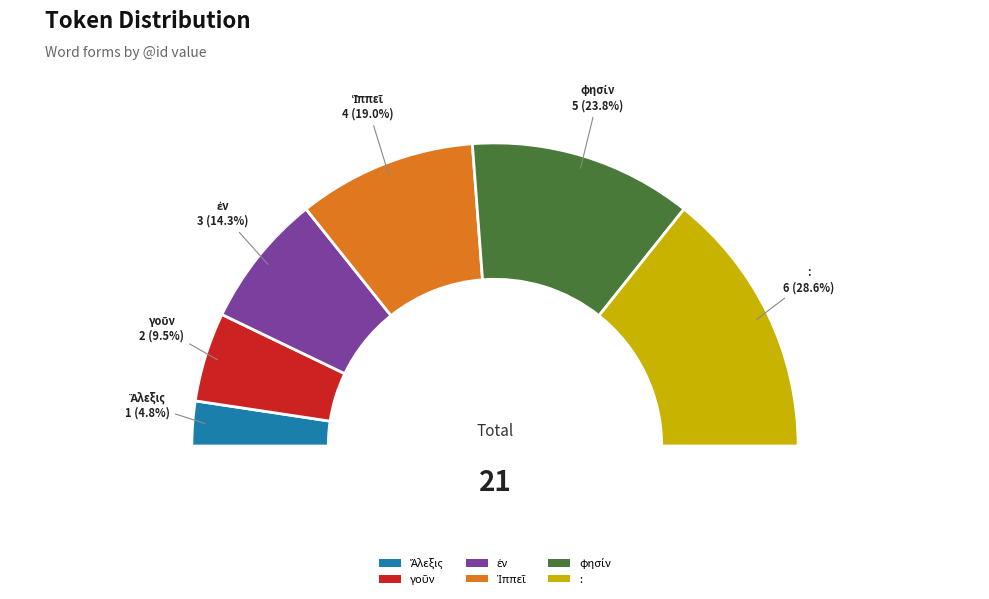

Count the number of slices in the pie.

6